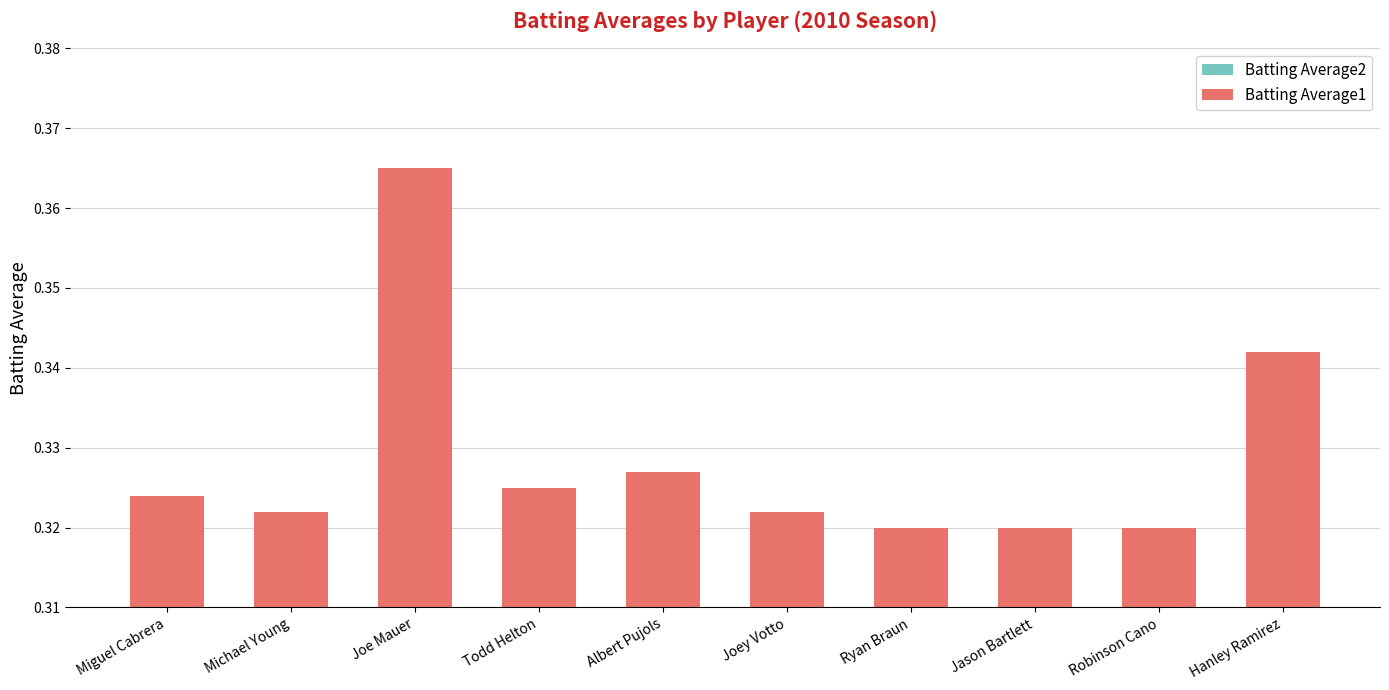

At which category is the sum across all series the highest?

Joe Mauer